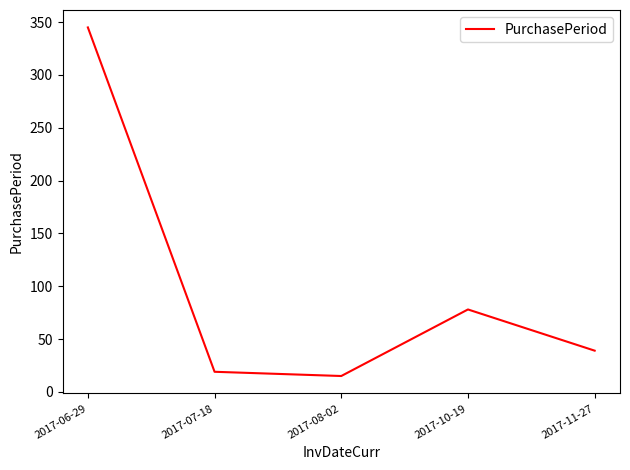

Reading left to right, extract all data points from this chart.

345	19	15	78	39